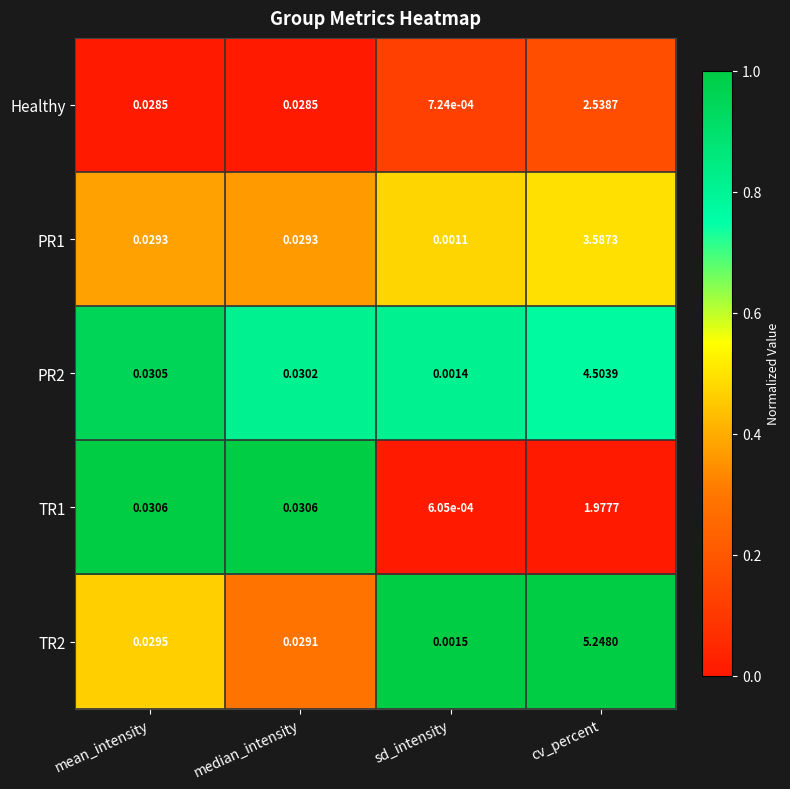

How many distinct data groups are displayed?

5